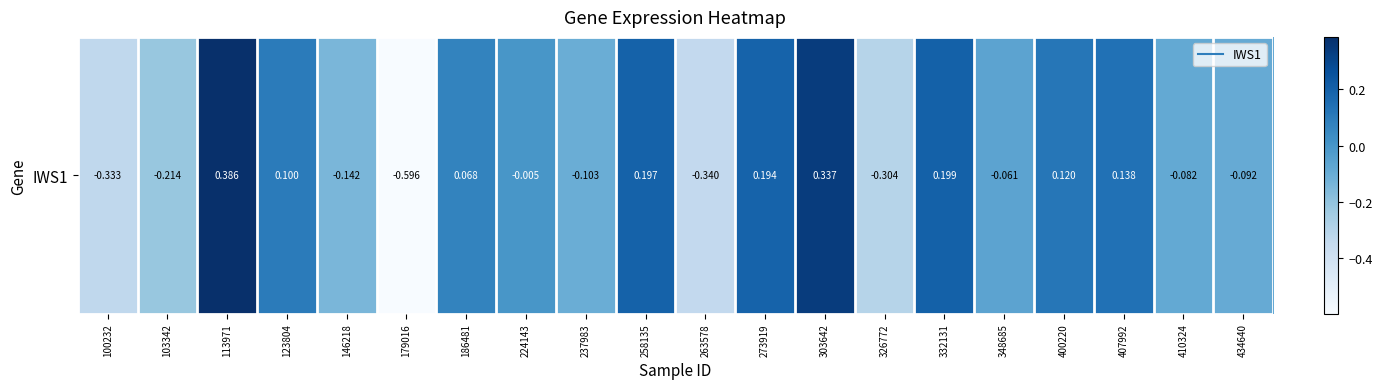

Count the number of categories in the chart.

20